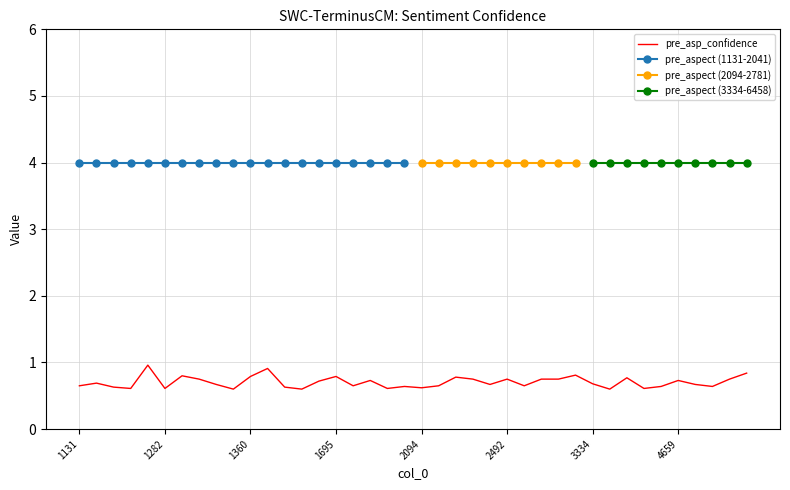

How many categories are shown in the chart?

40